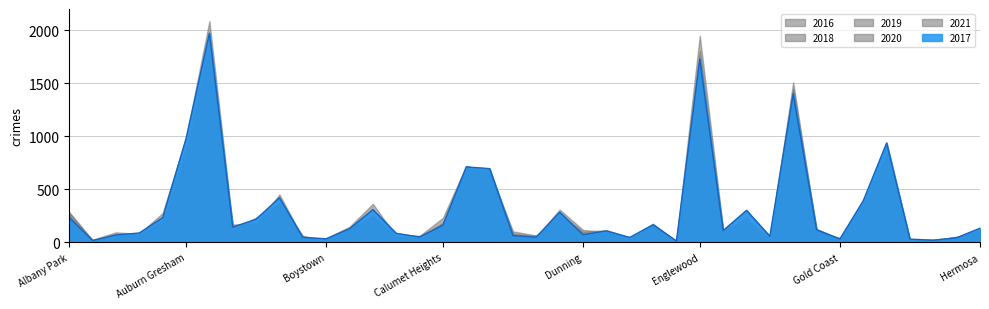

Rank the series at Garfield Ridge from highest to lowest value.

2016, 2021, 2017, 2020, 2018, 2019